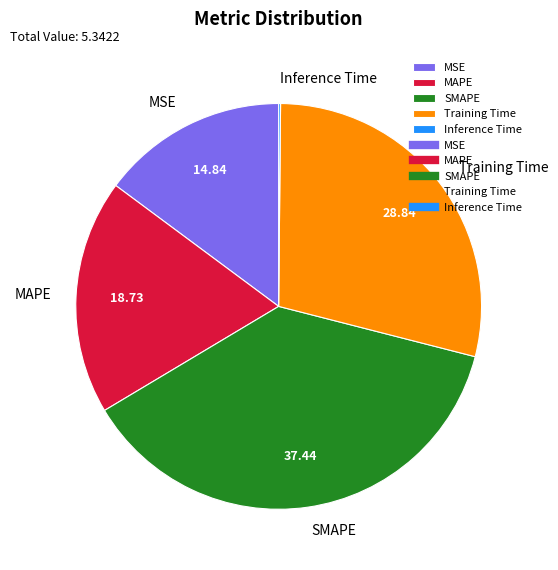

Approximately how many times larger is the value at MAPE compared to SMAPE?

0.5